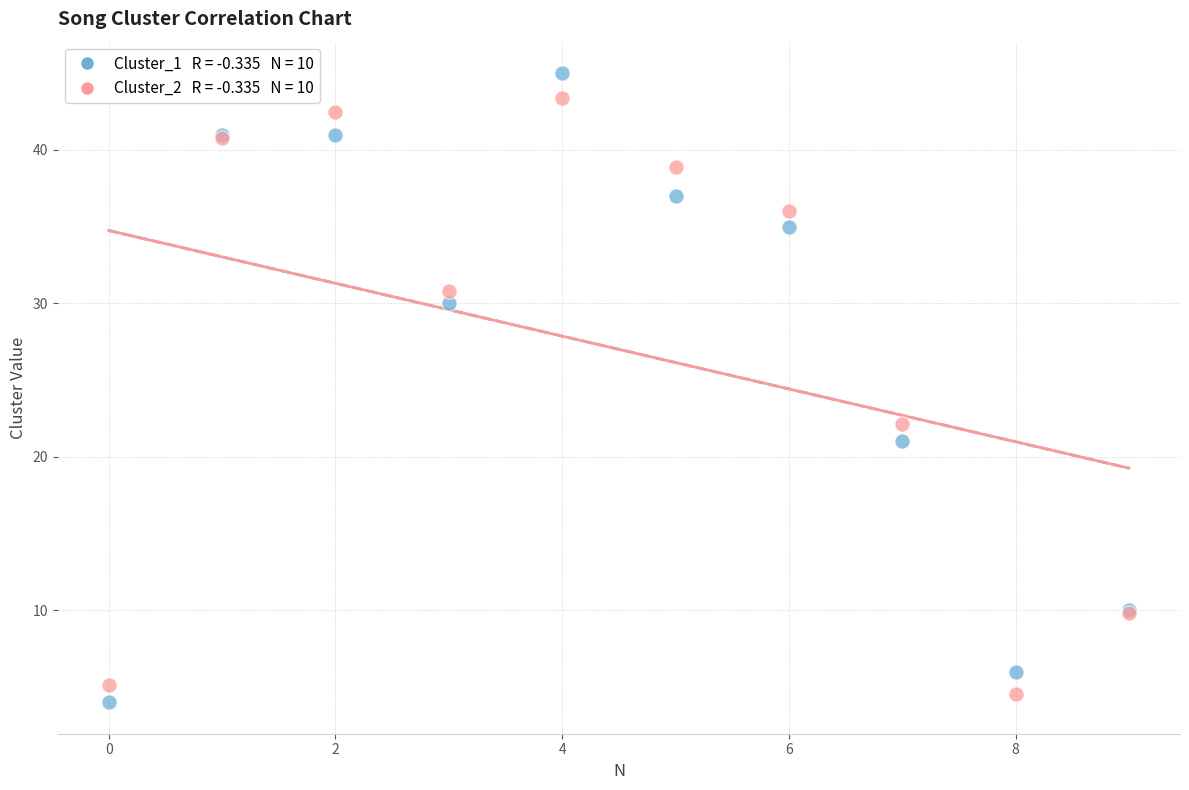

Across all series, what Y value is closest to 24?

22.1